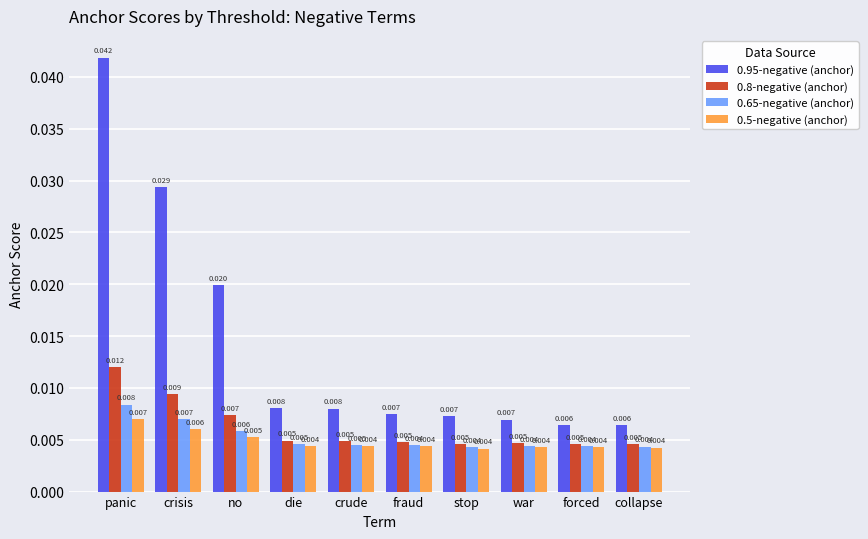

Which category has the highest value in the 0.65-negative (anchor) series?

panic